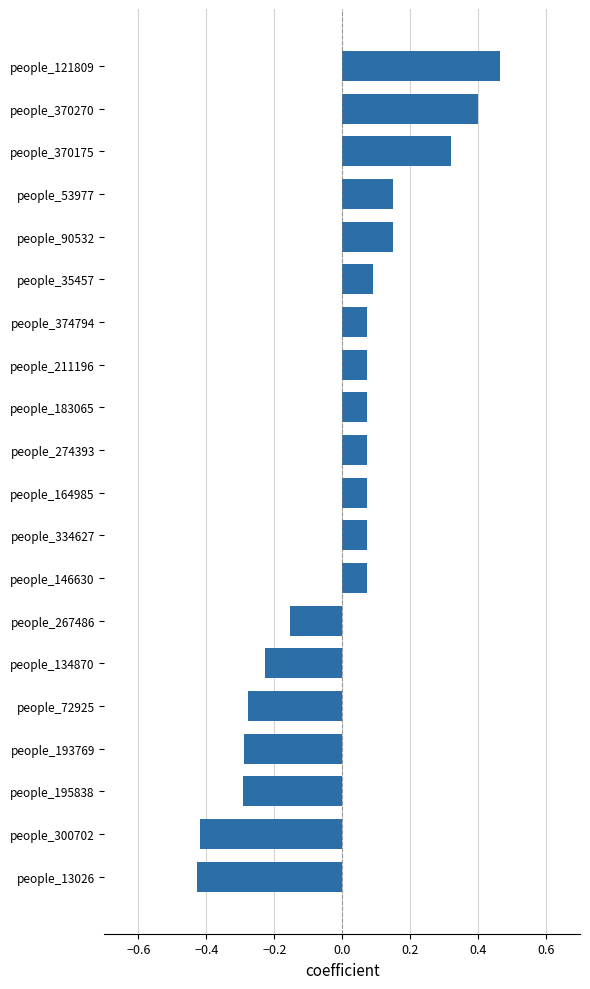

How many values are below zero?

7